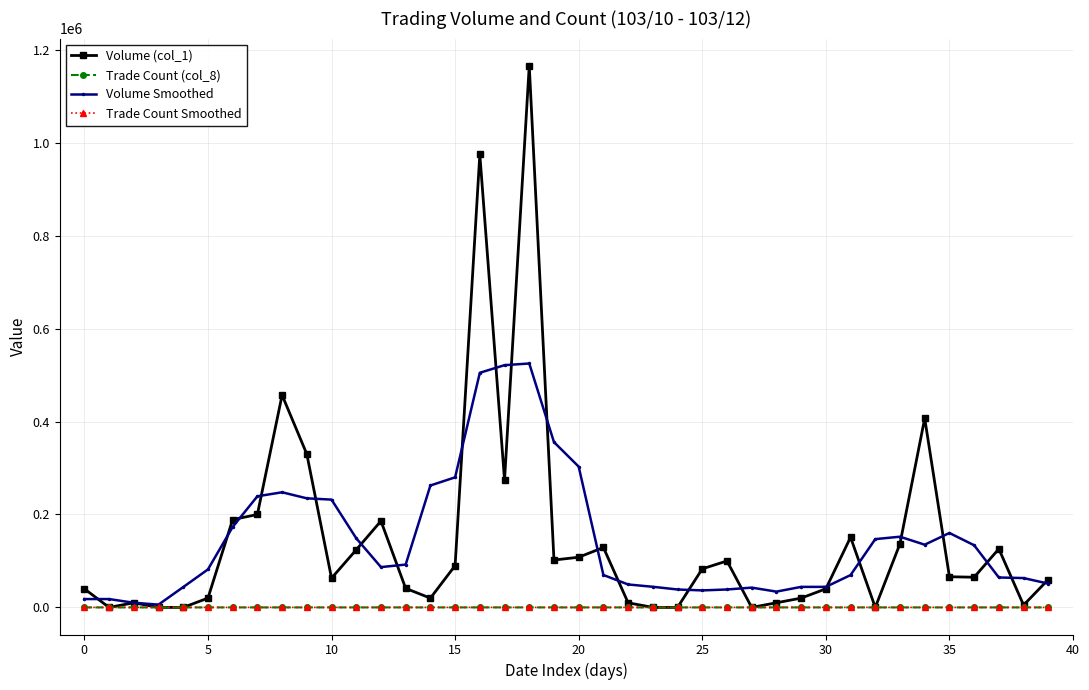

What are all the series names shown in the legend?

Volume (col_1), Trade Count (col_8), Volume Smoothed, Trade Count Smoothed